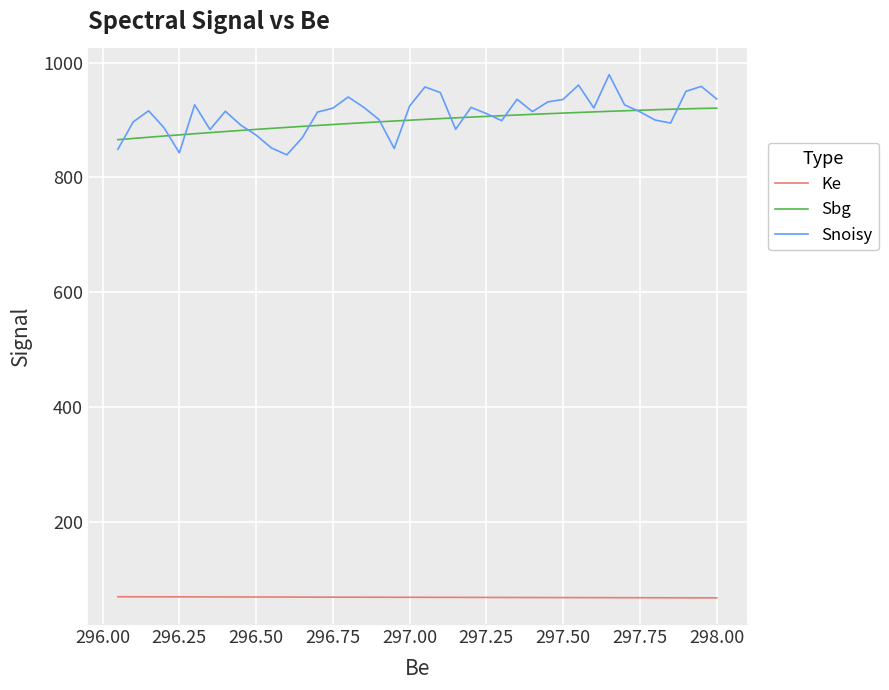

What is the minimum value shown in the chart?

67.0